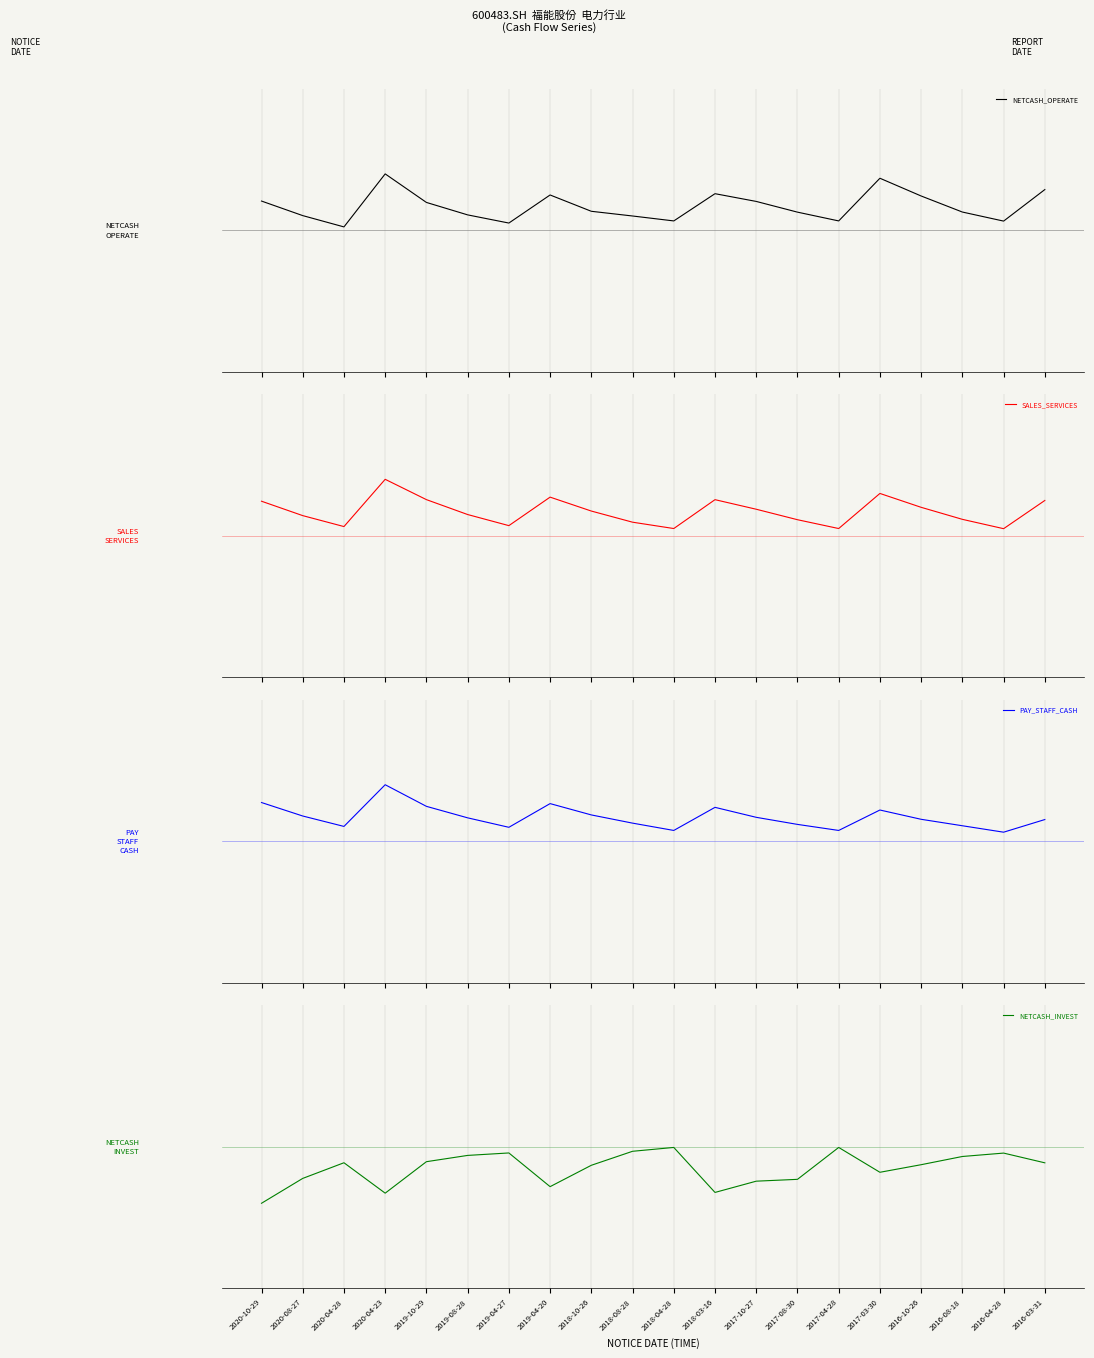

Rank the series by their maximum value, from lowest to highest.

NETCASH_INVEST, NETCASH_OPERATE, SALES_SERVICES, PAY_STAFF_CASH